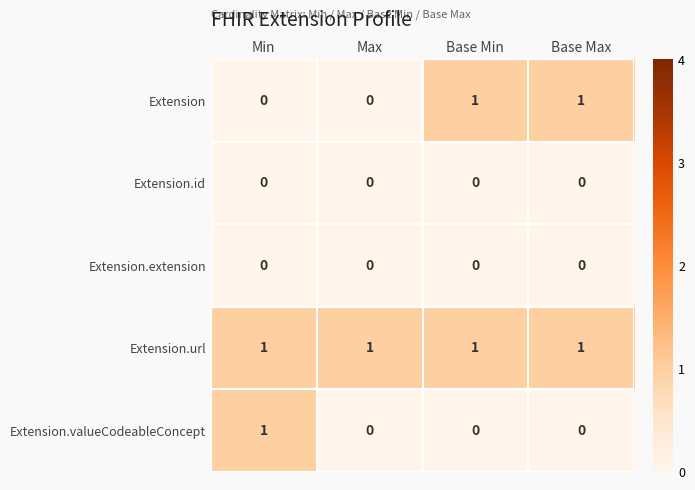

Which series changed the most between Min and Max?

Extension.valueCodeableConcept